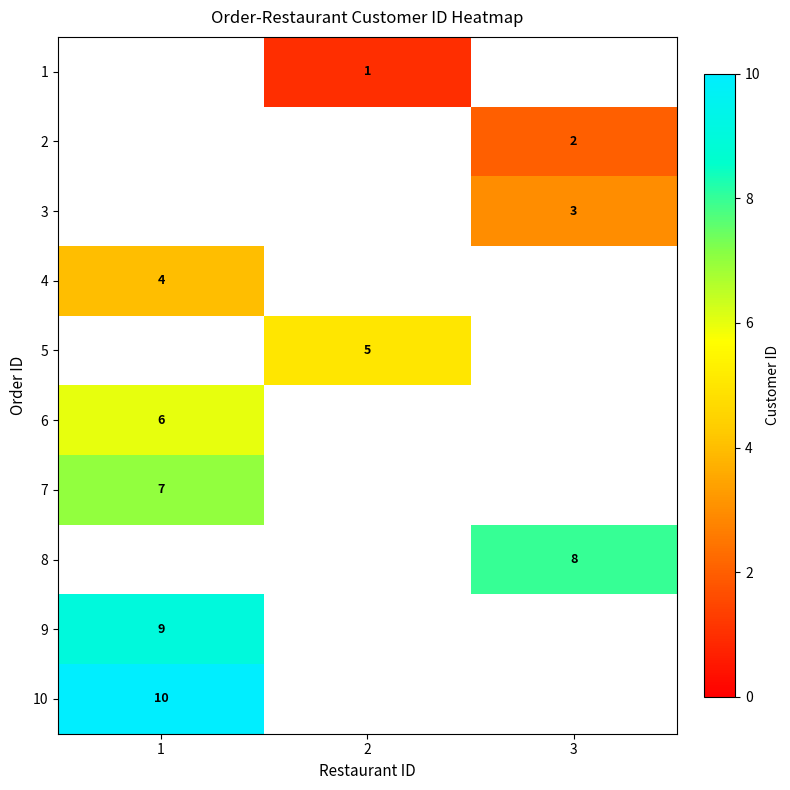

The 4 series shows 6 at 1. True or false?

False